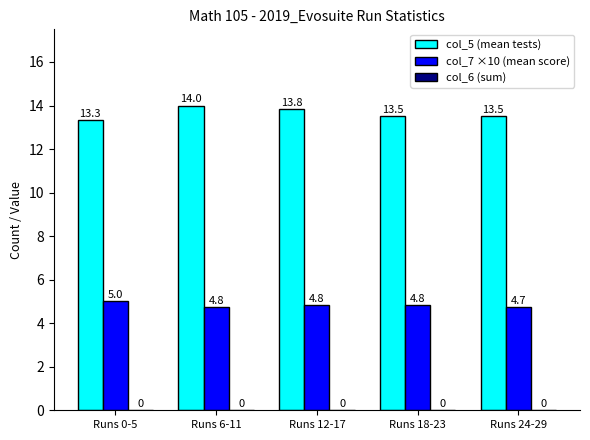

The col_7 ×10 (mean score) series shows 7.9 at Runs 18-23. True or false?

False